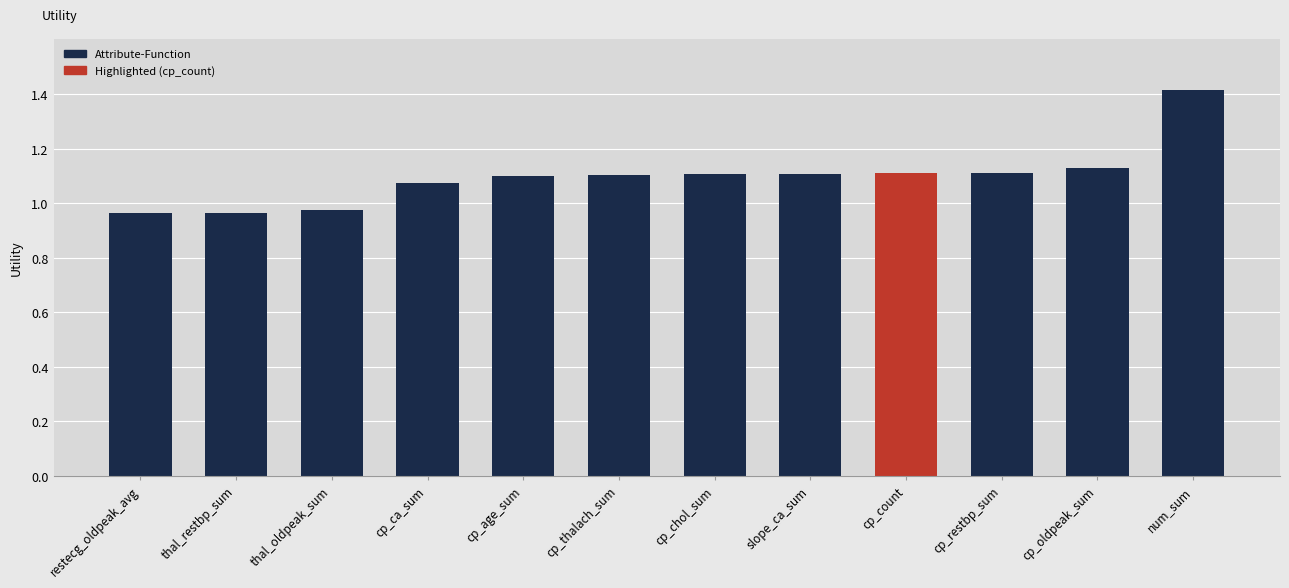

At which label does the data first exceed 1?

cp_ca_sum